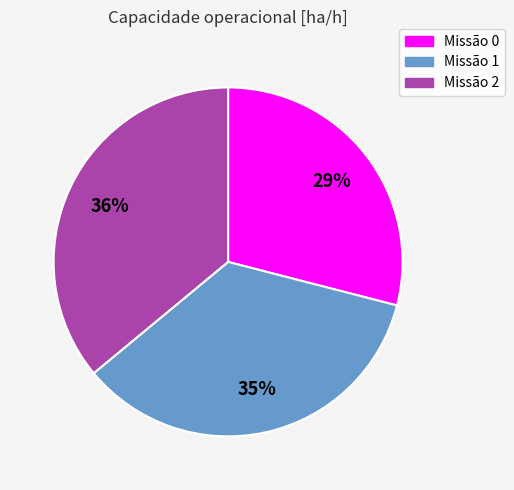

Does any single category account for the majority?

No